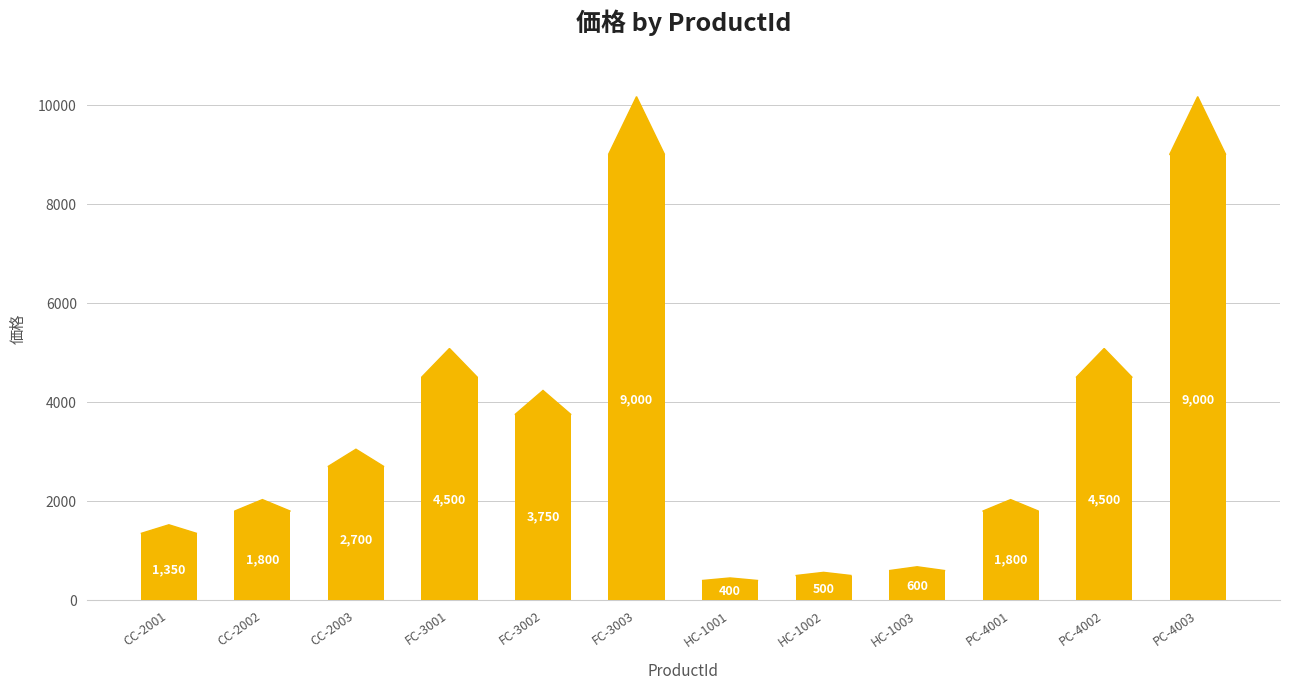

True or false: the data shows 1811 at FC-3003.

False